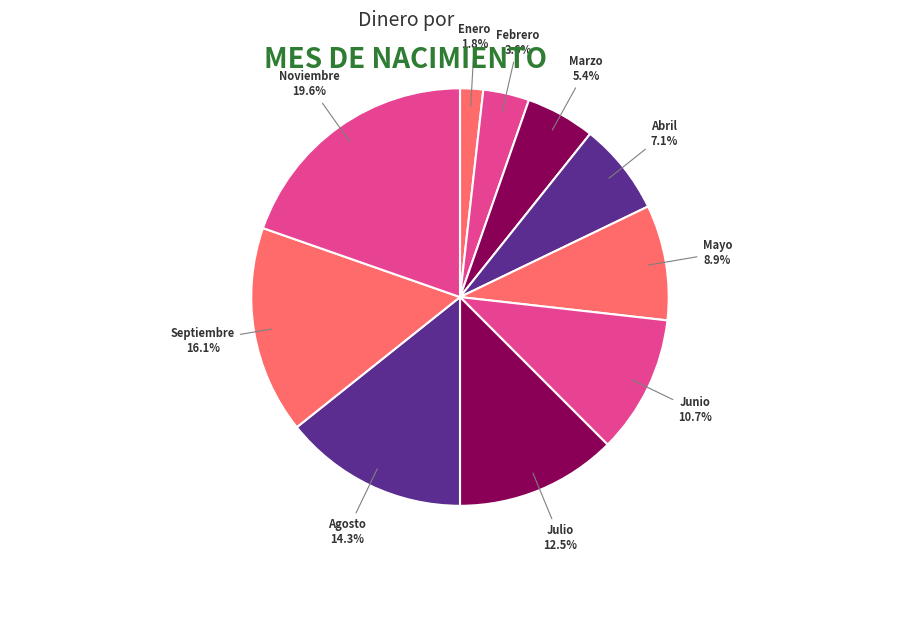

True or false: Abril accounts for 7% of the total.

True